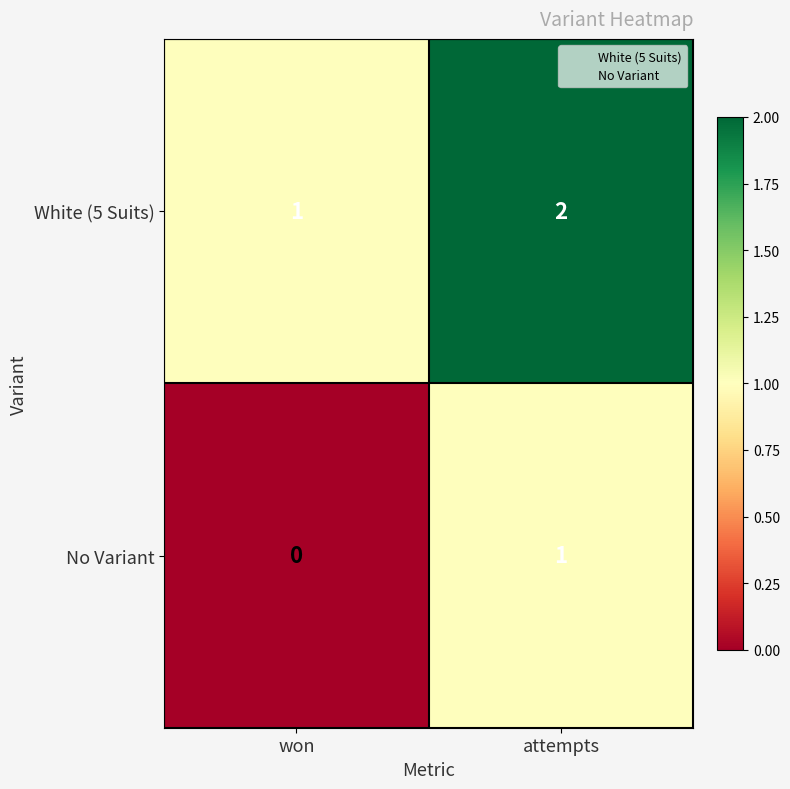

At which category is the sum across all series the highest?

attempts